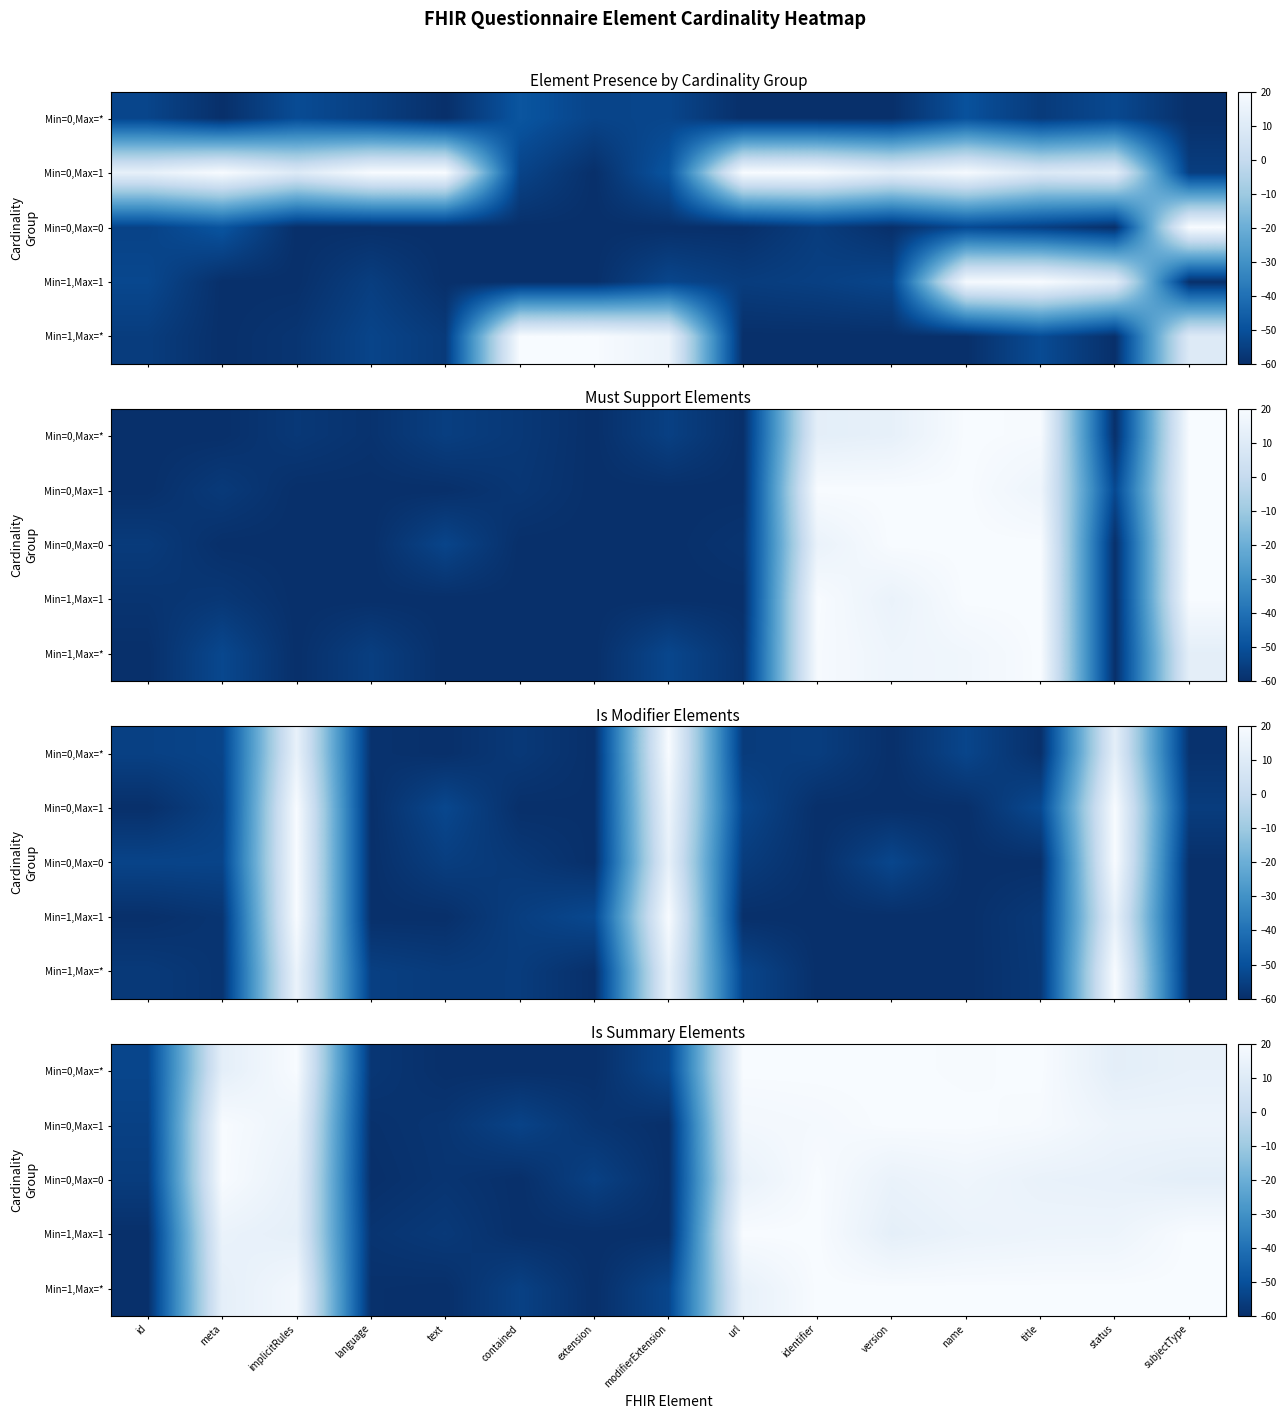

What is the difference between the maximum and minimum values in the Min=1,Max=* series?

80.0